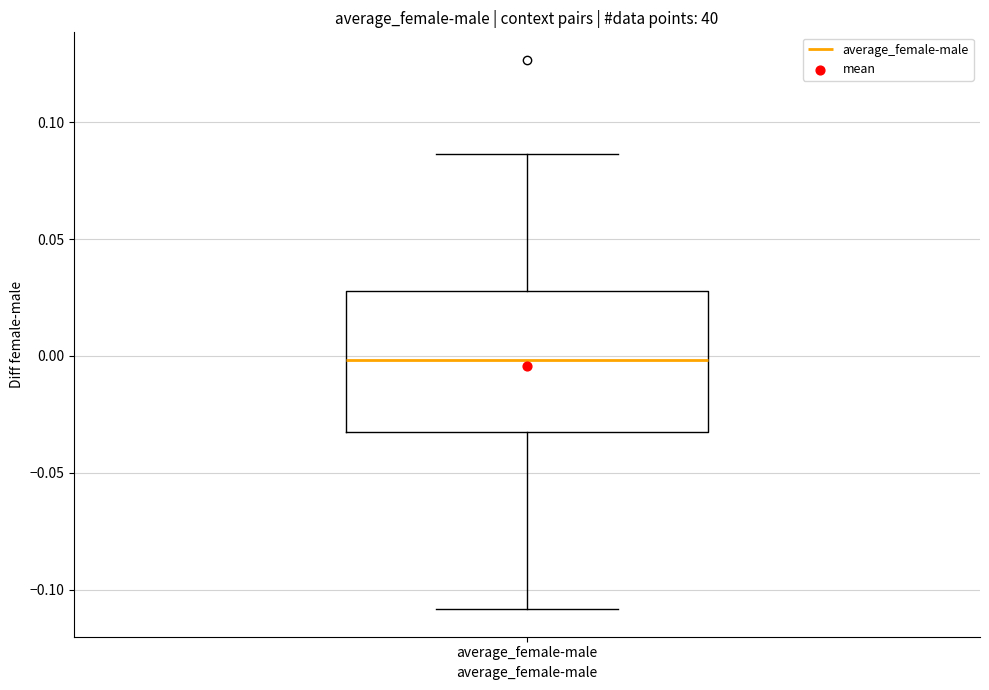

Read this box plot against the y-axis: the position of the median line, the range covered by the box, and the ends of both whiskers. The values are not printed on the chart, so give them approximately, as read against the axis.

median 0.000, box -0.030 to 0.030, whiskers -0.110 to 0.085